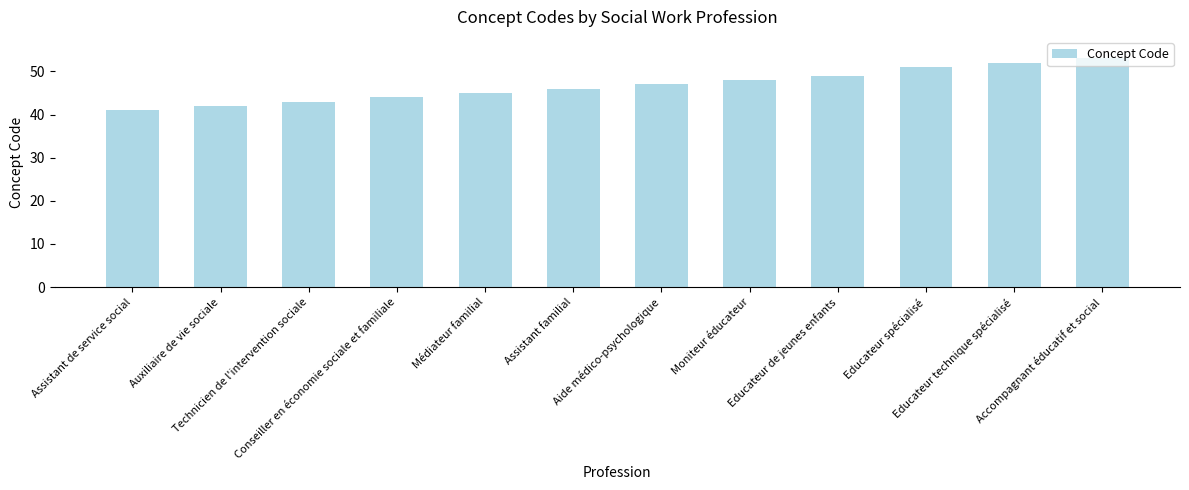

Rank the categories by value from lowest to highest.

Assistant de service social, Auxiliaire de vie sociale, Technicien de l'intervention sociale, Conseiller en économie sociale et familiale, Médiateur familial, Assistant familial, Aide médico-psychologique, Moniteur éducateur, Educateur de jeunes enfants, Educateur spécialisé, Educateur technique spécialisé, Accompagnant éducatif et social